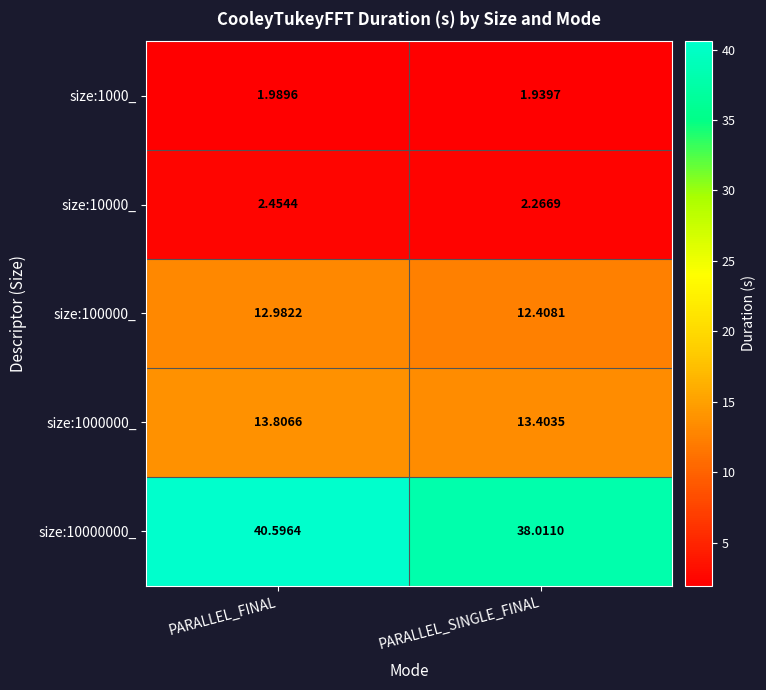

List the labels in order of size:1000_ value, smallest first.

PARALLEL_SINGLE_FINAL, PARALLEL_FINAL